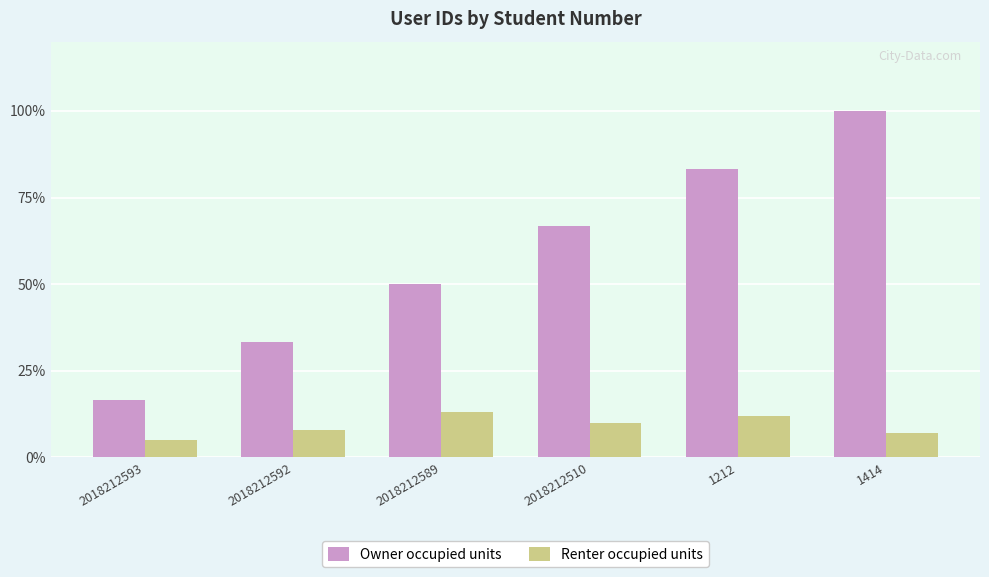

What is the difference between the highest and lowest values at 1414?

93.0